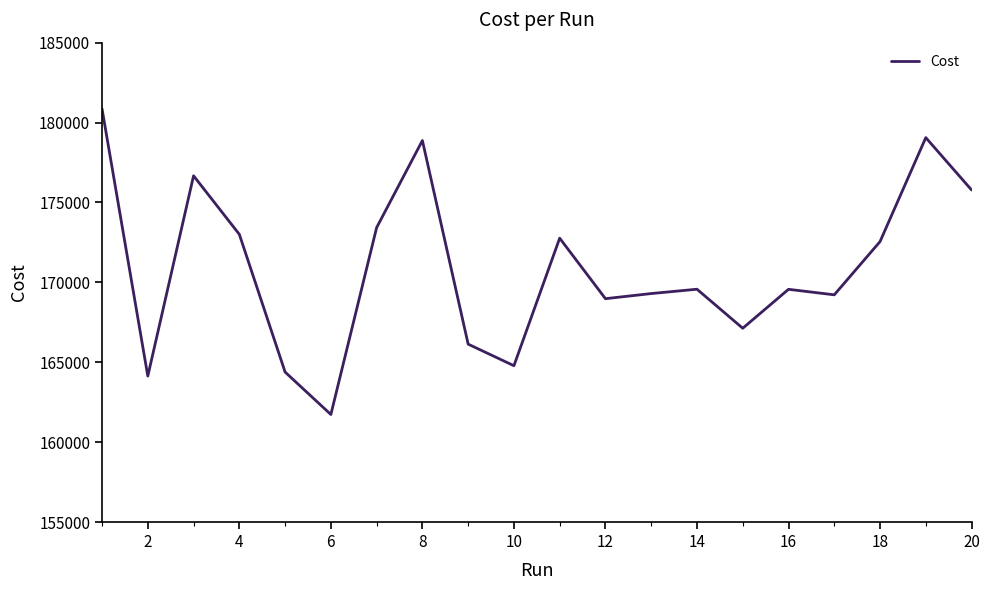

What is the greatest value displayed?

180854